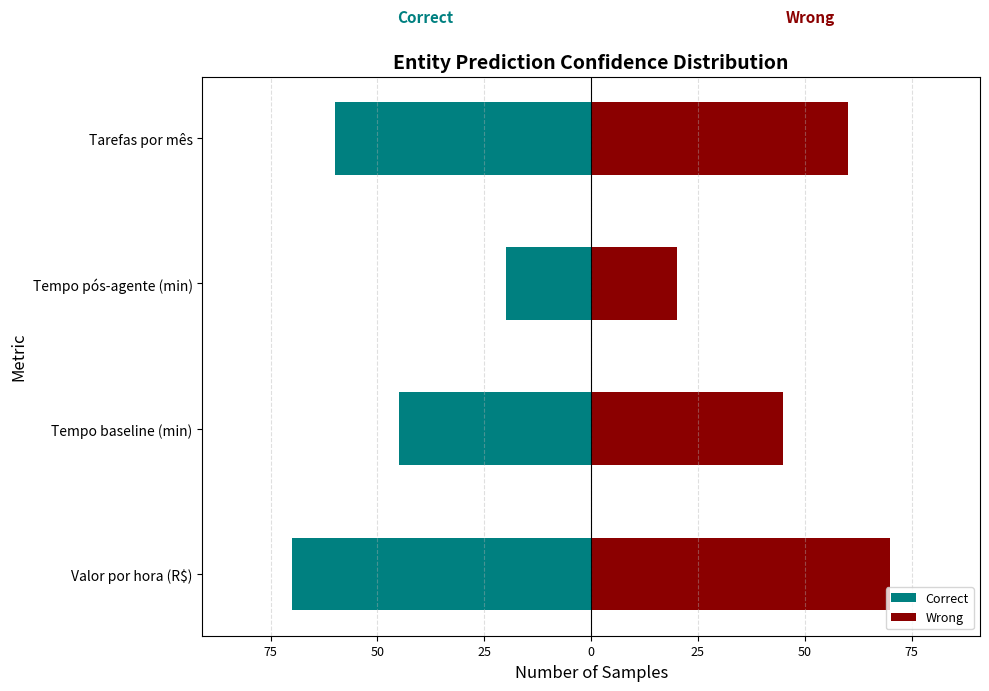

The value of Wrong at Tarefas por mês is 60. True or false?

True